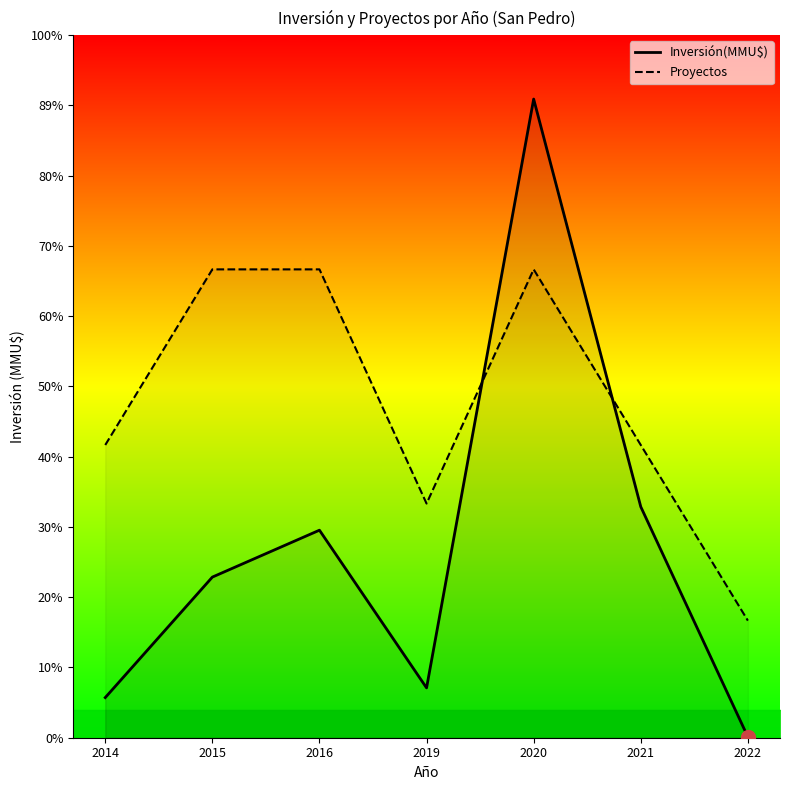

Is it true that Proyectos equals 98794.3 at 2019?

False